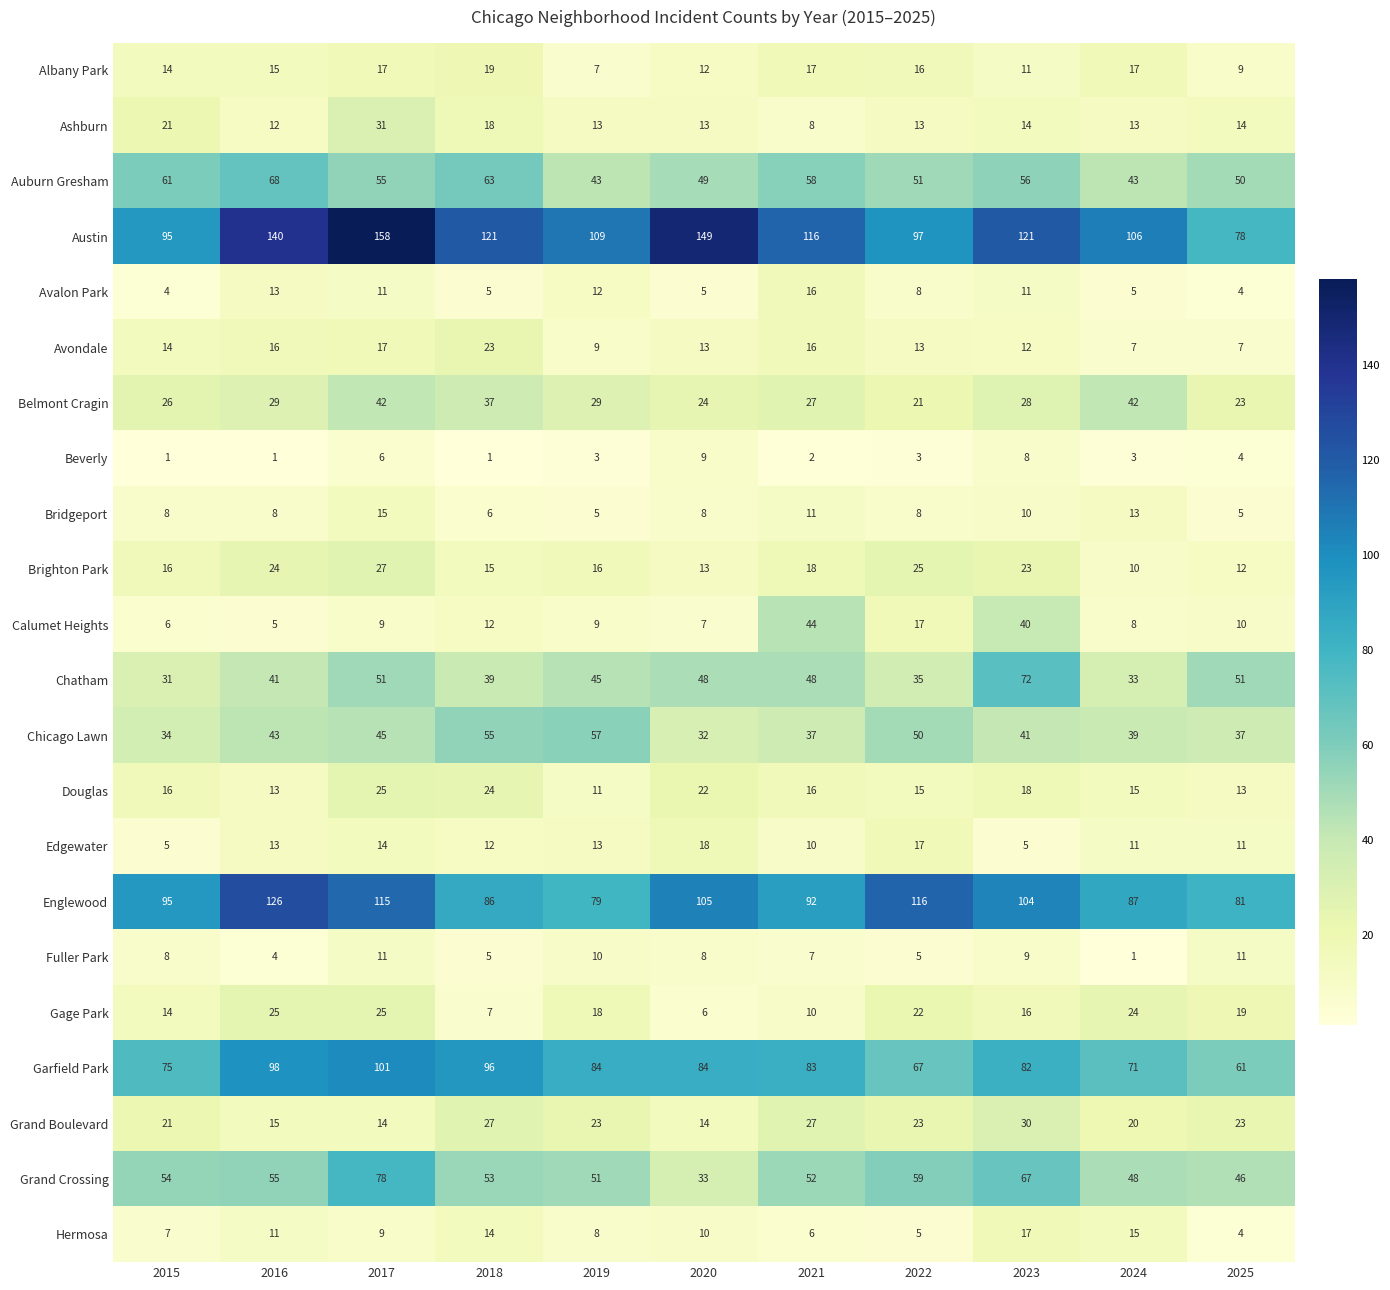

At which label does Grand Boulevard reach its peak?

2023